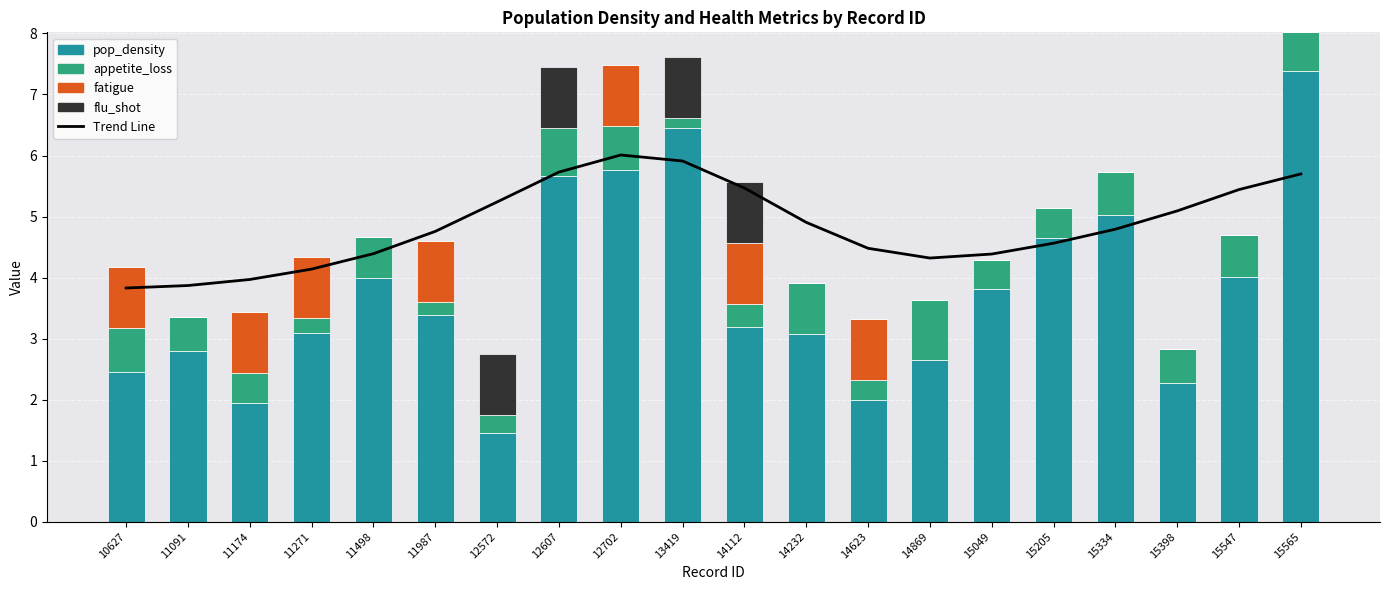

The pop_density series shows 5.8 at 12702. True or false?

True